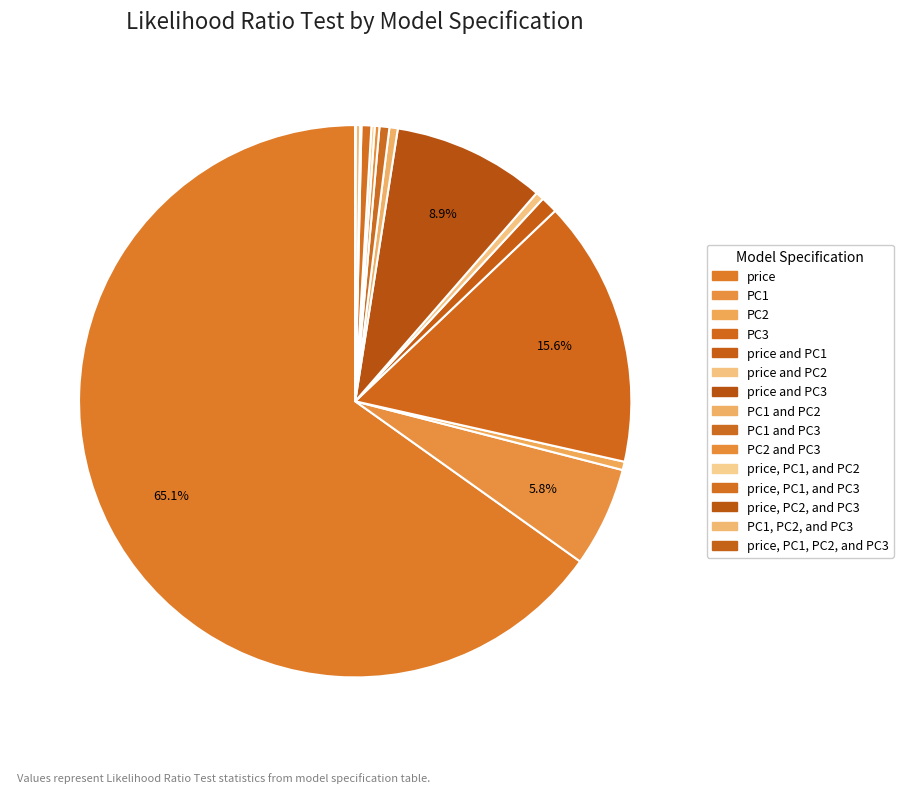

Does price and PC3 account for over 50% of the chart?

No